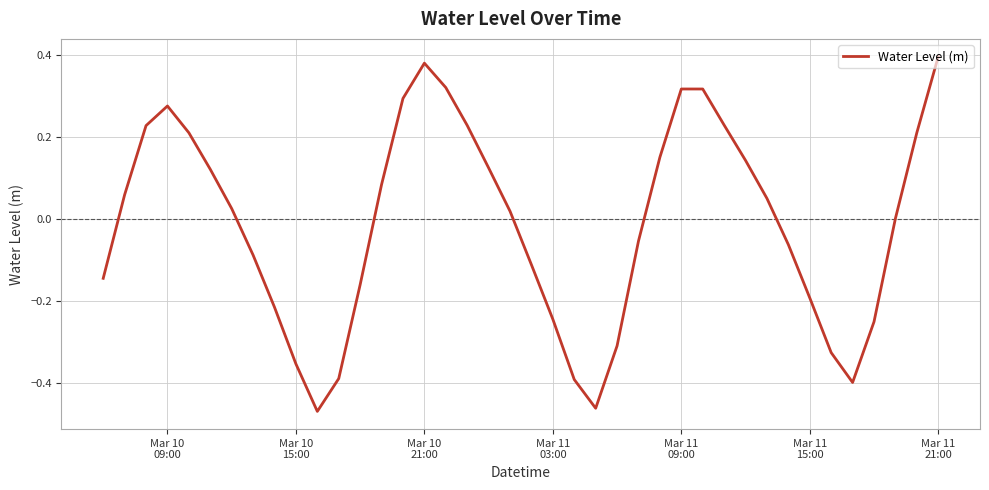

What is the difference between the maximum and minimum values?

0.9